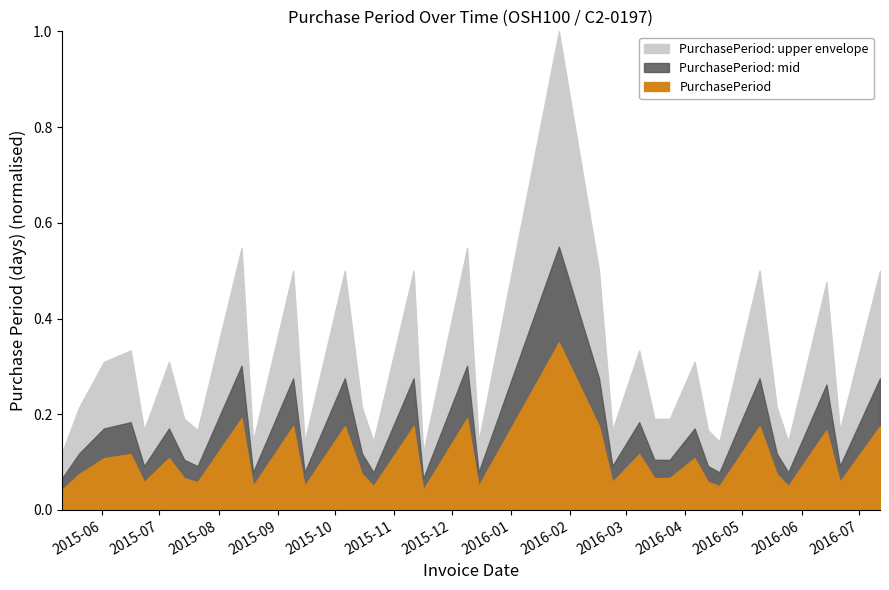

Which has a higher value, 2016-02-23 or 2015-10-21?

2016-02-23